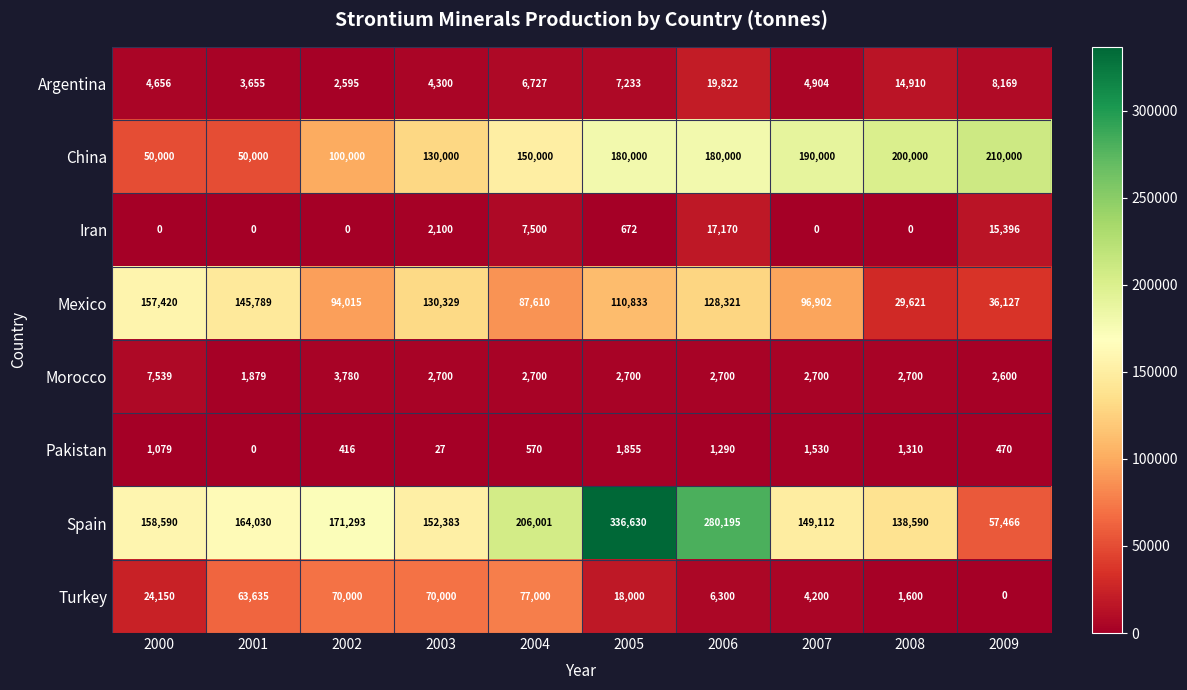

Rank the series at 2004 from highest to lowest value.

Spain, China, Mexico, Turkey, Iran, Argentina, Morocco, Pakistan